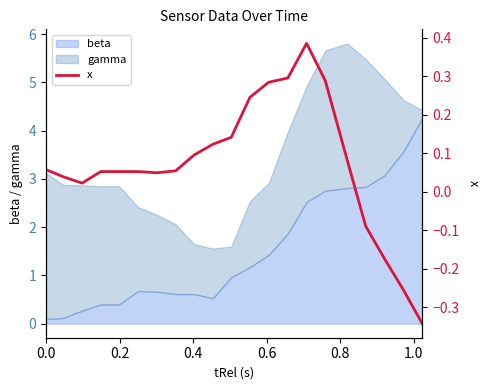

What is the maximum value for beta?

4.3